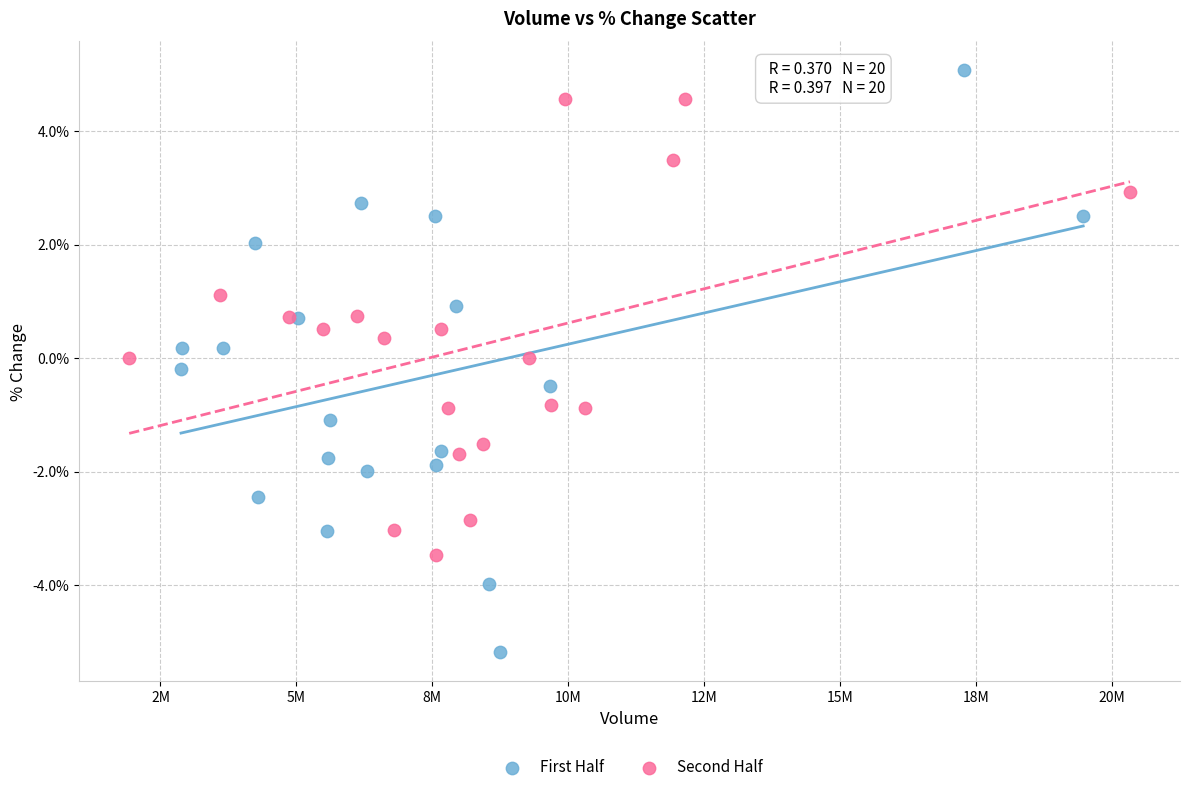

Which series reaches the maximum Y coordinate?

First Half